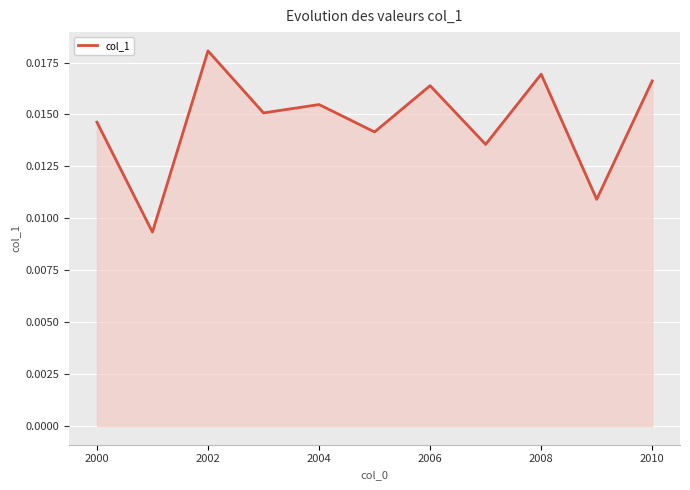

How many lines are shown in the chart?

1